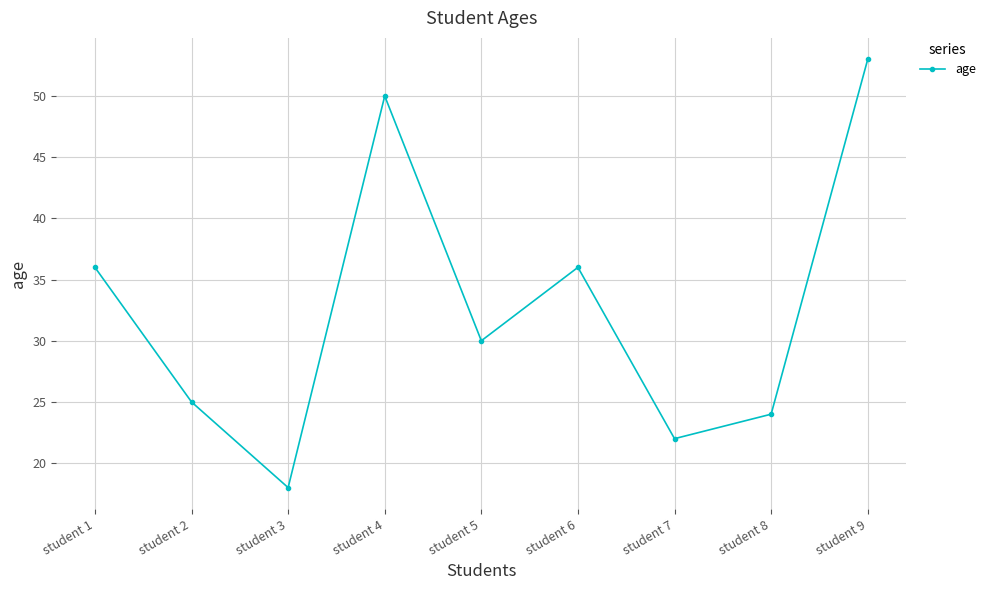

Which has a higher value, student 5 or student 4?

student 4